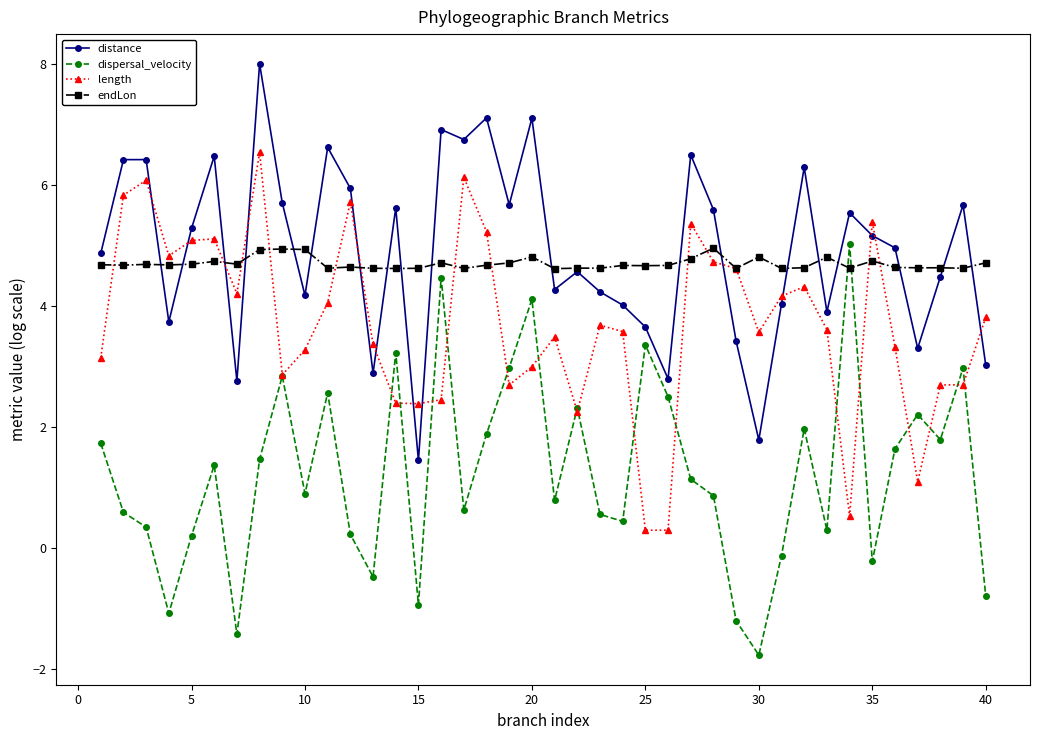

How many interior local valleys does the dispersal_velocity series have?

12